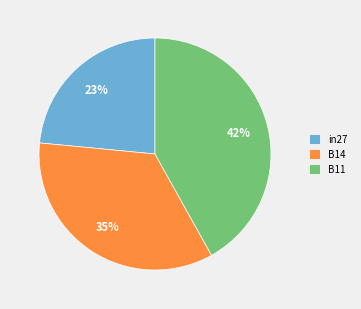

Is it true that B11 is 49% of the pie?

False